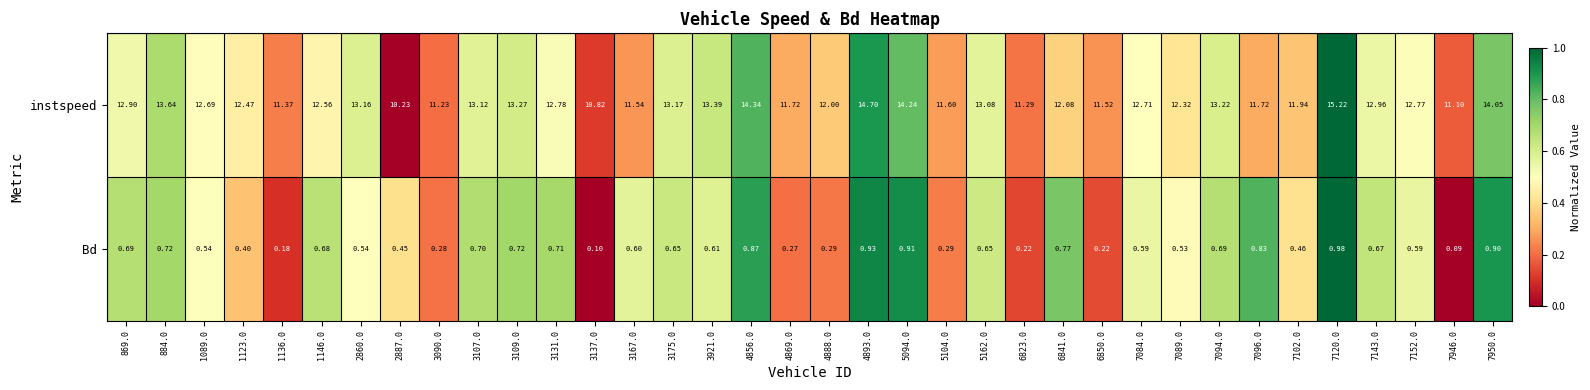

Which series has the largest range (max minus min)?

instspeed